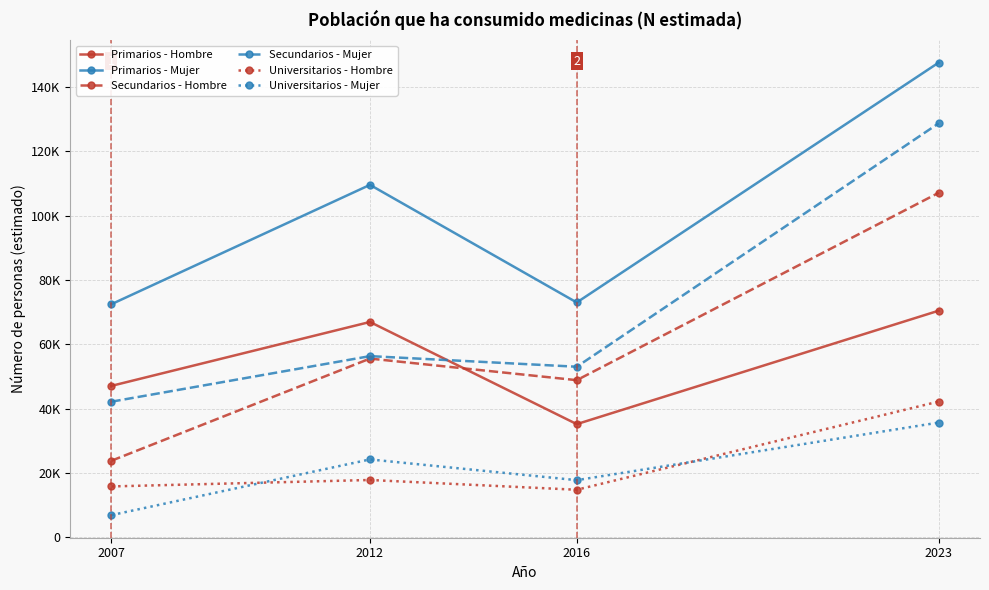

Which label corresponds to the smallest value in the chart?

2007